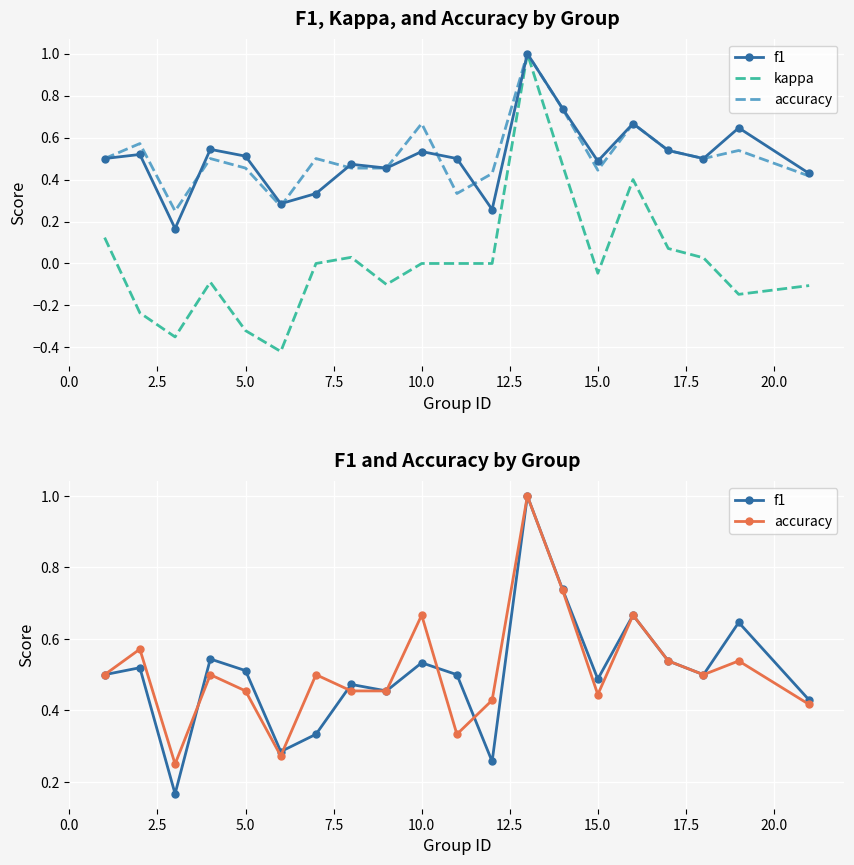

What is the maximum value shown in the chart?

1.0